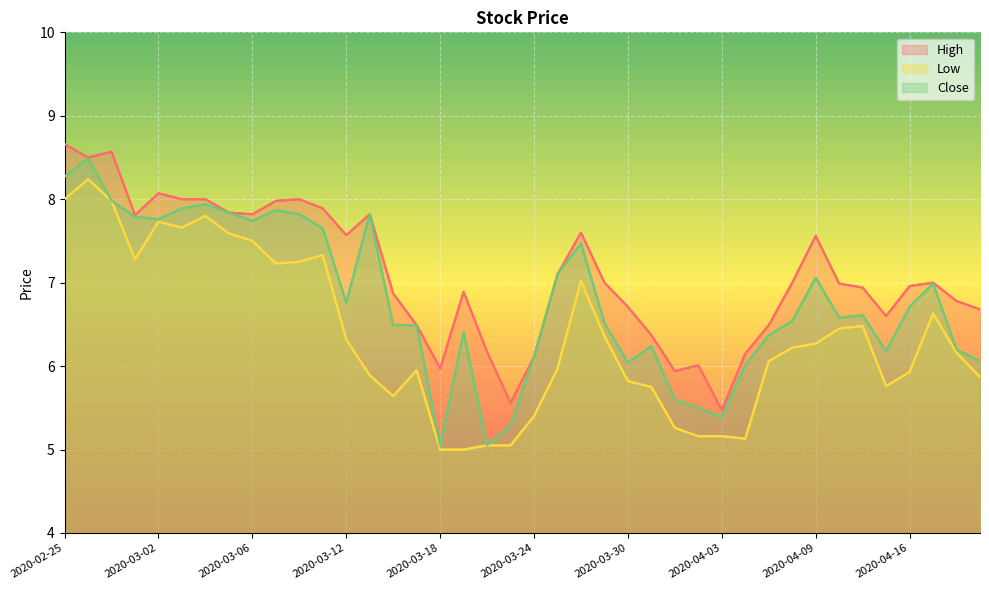

List the series in order of their peak value, lowest first.

Low, Close, High